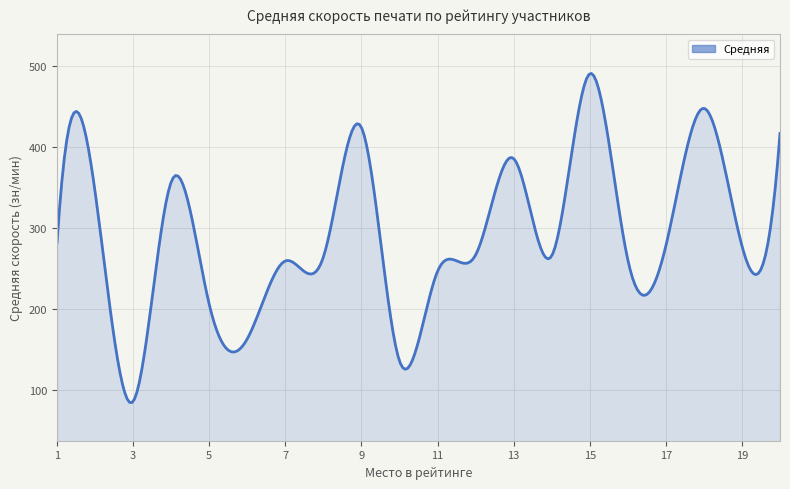

What is the greatest value displayed?

491.1